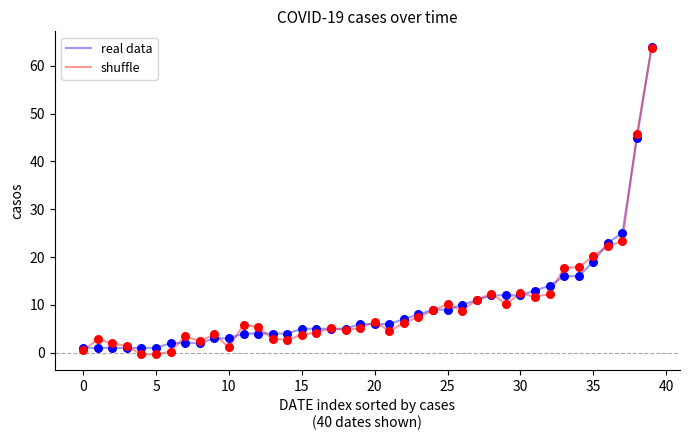

What is the maximum value for real data?

64.0